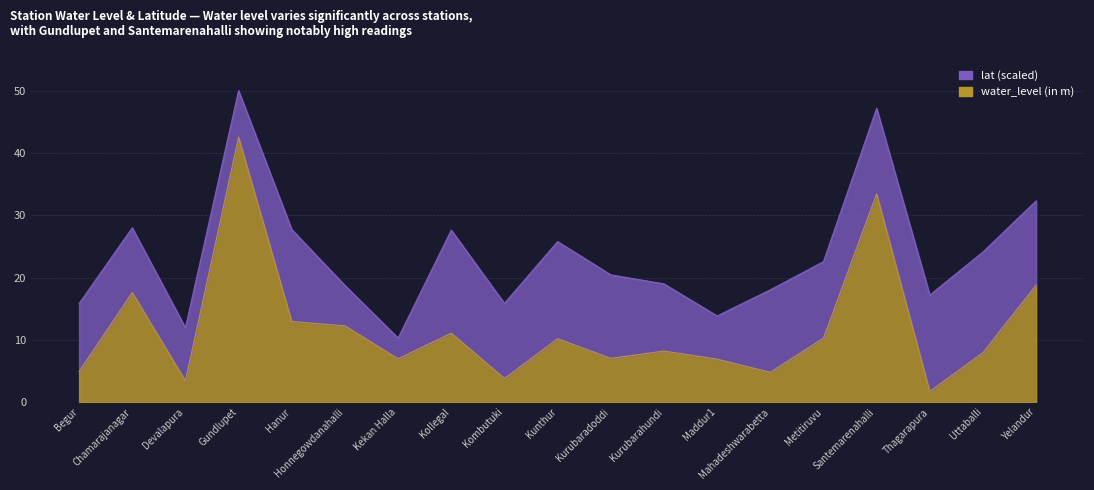

Rank the categories by value from lowest to highest.

Thagarapura, Devalapura, Kombutuki, Mahadeshwarabetta, Begur, Maddur1, Kekan Halla, Kurubaradoddi, Uttaballi, Kurubarahundi, Kunthur, Metitiruvu, Kollegal, Honnegowdanahalli, Hanur, Chamarajanagar, Yelandur, Santemarenahalli, Gundlupet